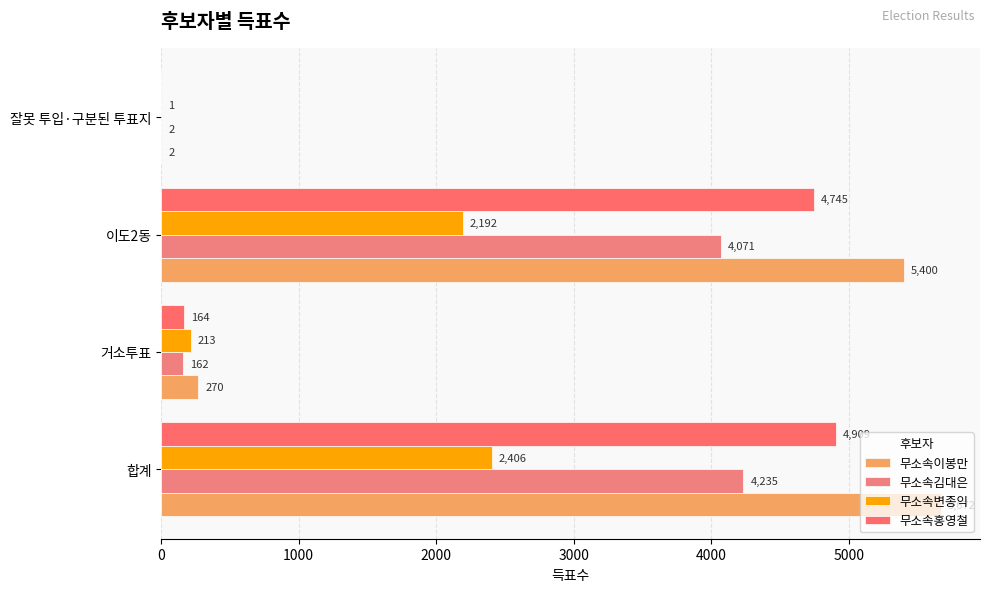

How many series are shown in this chart?

4